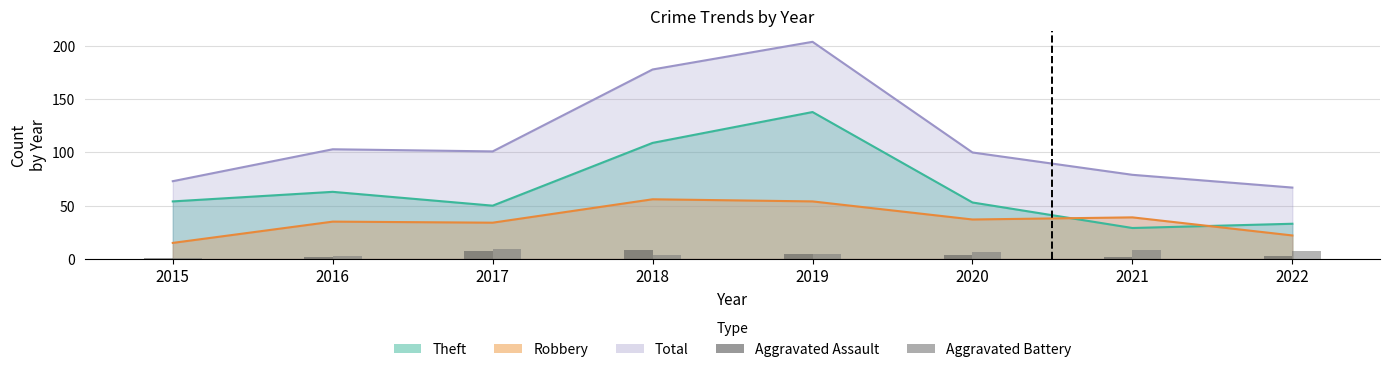

Are the bars horizontal?

No